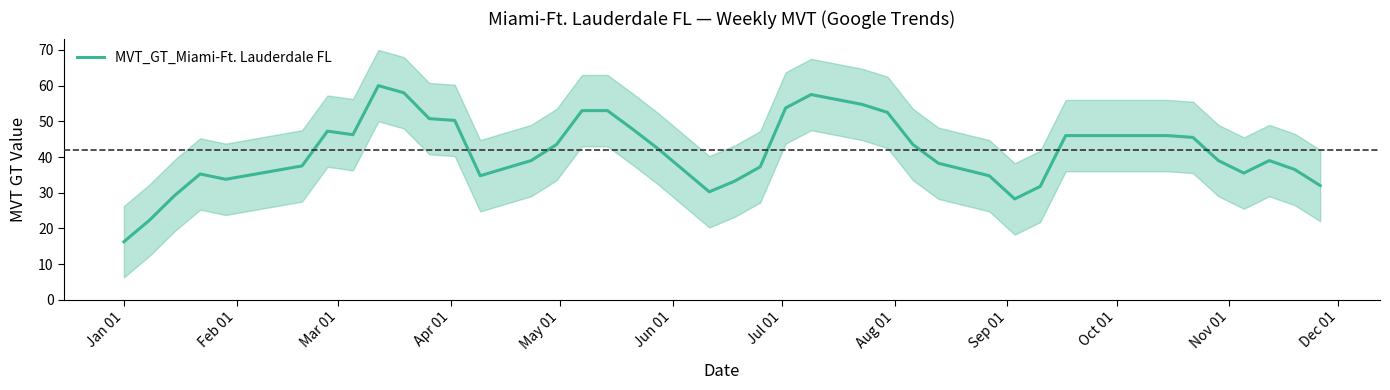

The chart shows a value of 37.5 at Jun 01. True or false?

True